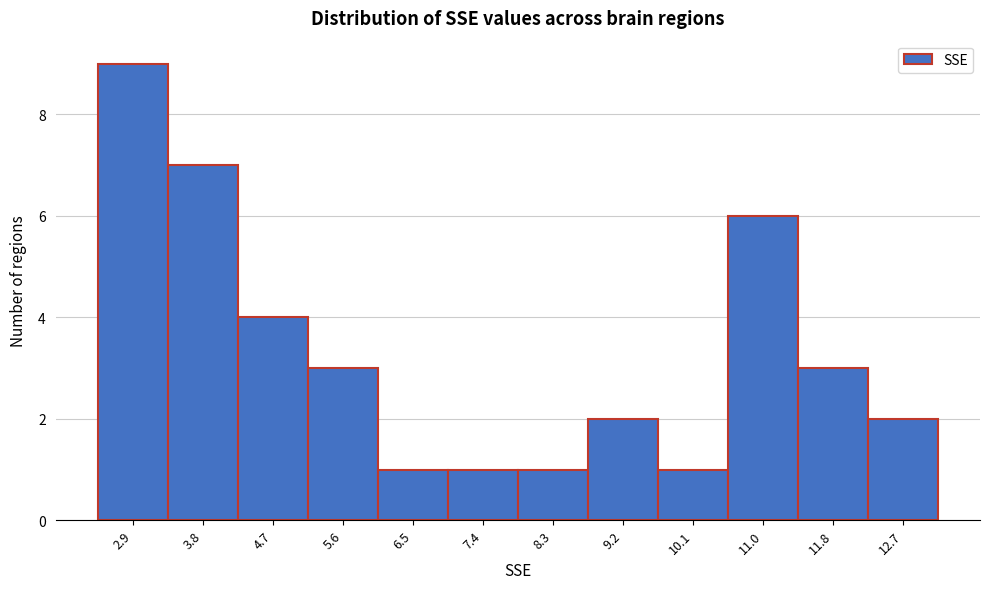

Reading left to right, what are all the values shown in this chart?

2.9=9	3.8=7	4.7=4	5.6=3	6.5=1	7.4=1	8.3=1	9.2=2	10.1=1	11.0=6	11.8=3	12.7=2